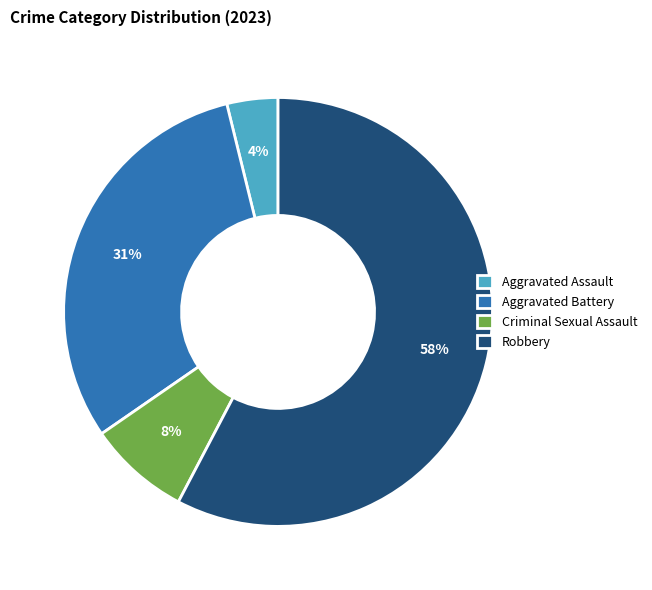

Count the number of slices in the pie.

4